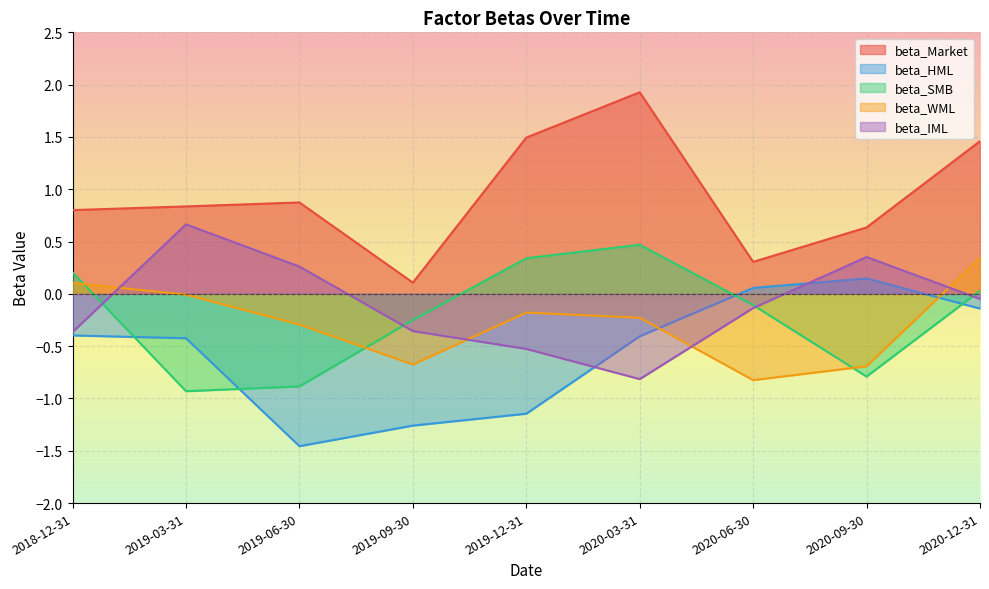

What is the label of the 2nd point from the left?

2019-03-31